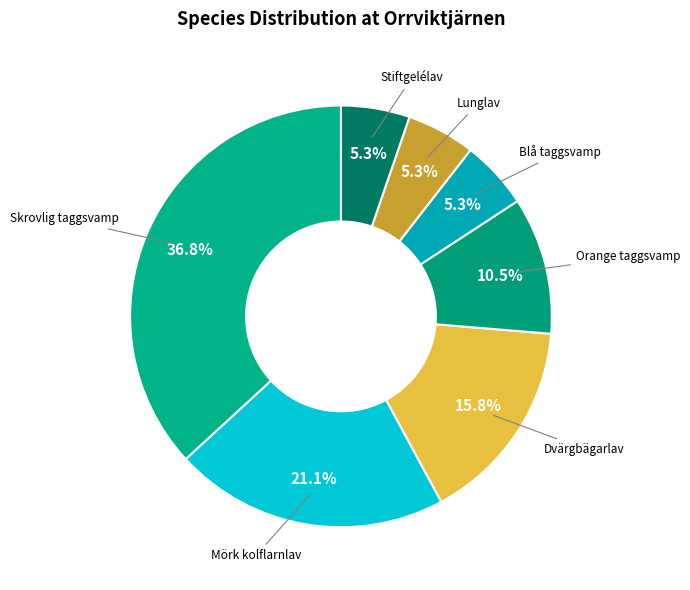

How many segments does this pie chart have?

7